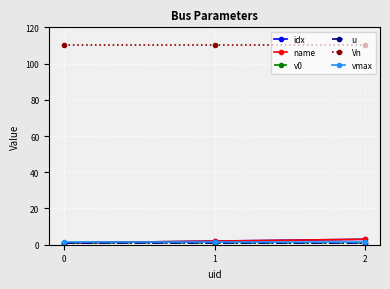

Reading left to right, what are all the values shown in this chart?

idx: 1.0	2.0	3.0
name: 1.0	2.0	3.0
v0: 1.1	1.0	1.0
u: 1.0	1.0	1.0
Vn: 110.0	110.0	110.0
vmax: 1.5	1.5	1.5